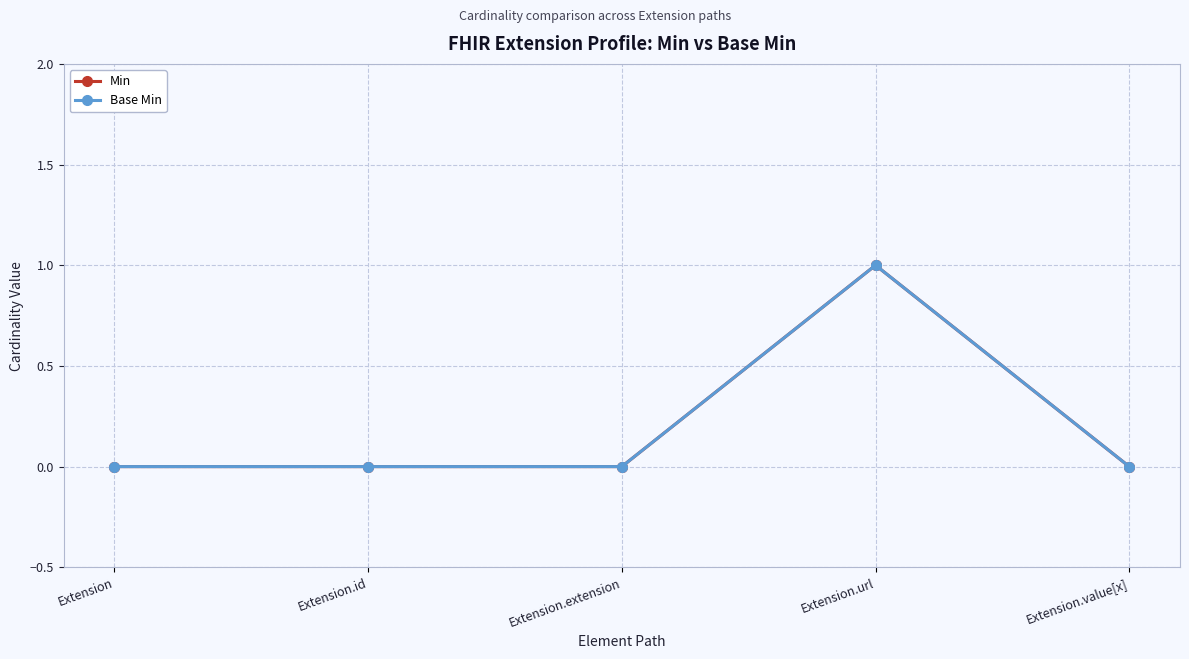

Reading right to left, list all the values displayed in this chart.

Min: Extension.value[x]=0	Extension.url=1	Extension.extension=0	Extension.id=0	Extension=0
Base Min: Extension.value[x]=0	Extension.url=1	Extension.extension=0	Extension.id=0	Extension=0